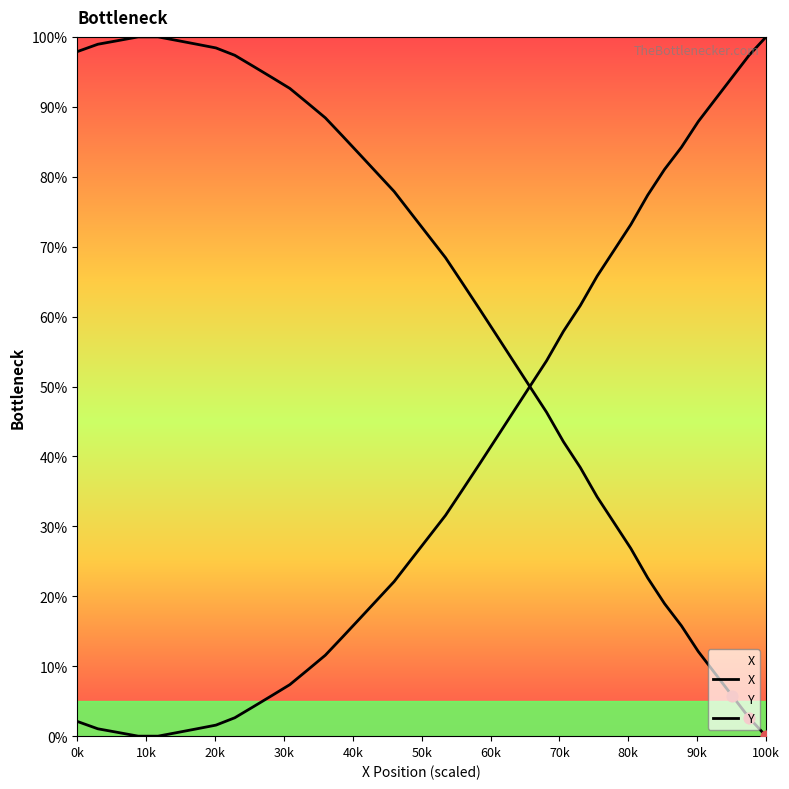

At how many categories does at least one series exceed 50?

39